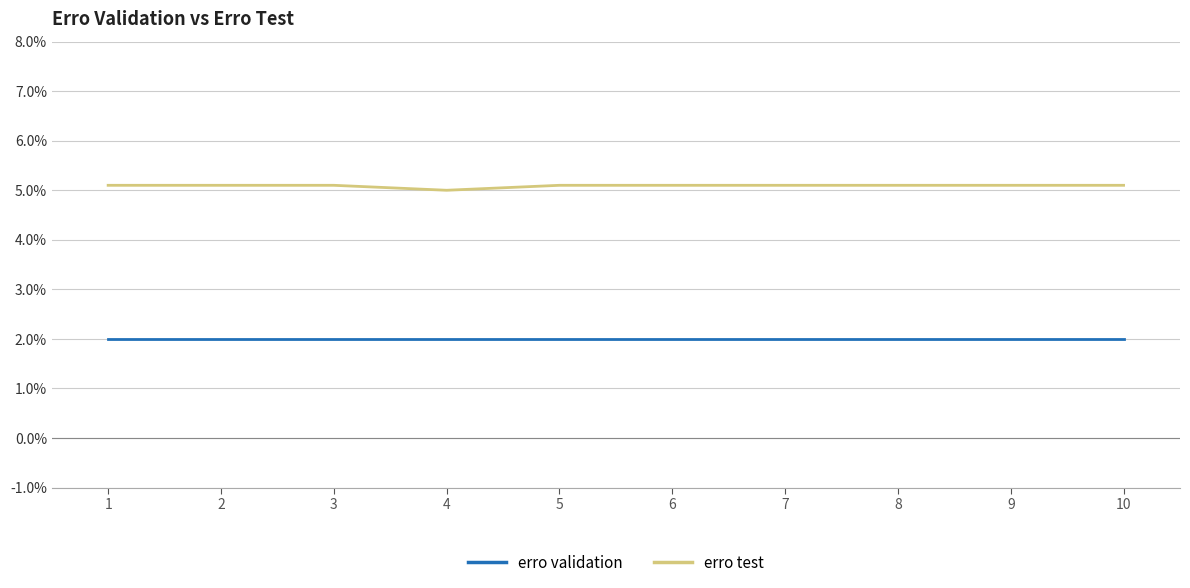

At which category does the chart reach its minimum across all series?

1